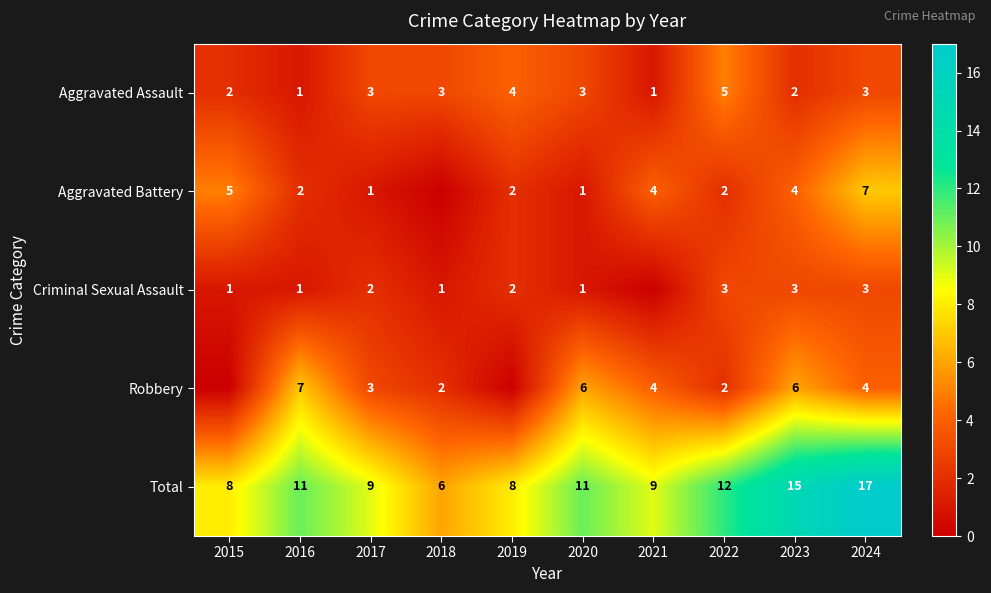

At how many categories does at least one series exceed 8?

7